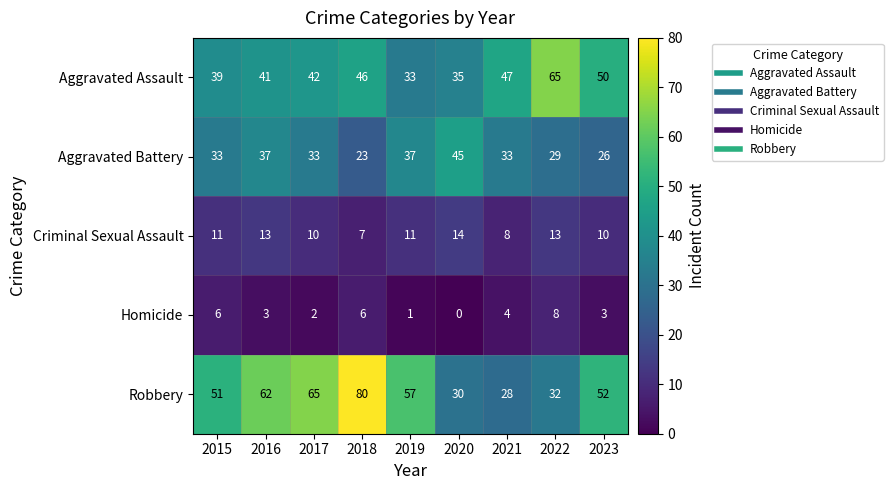

What is the sum of the Aggravated Assault values at 2015 and 2020?

74